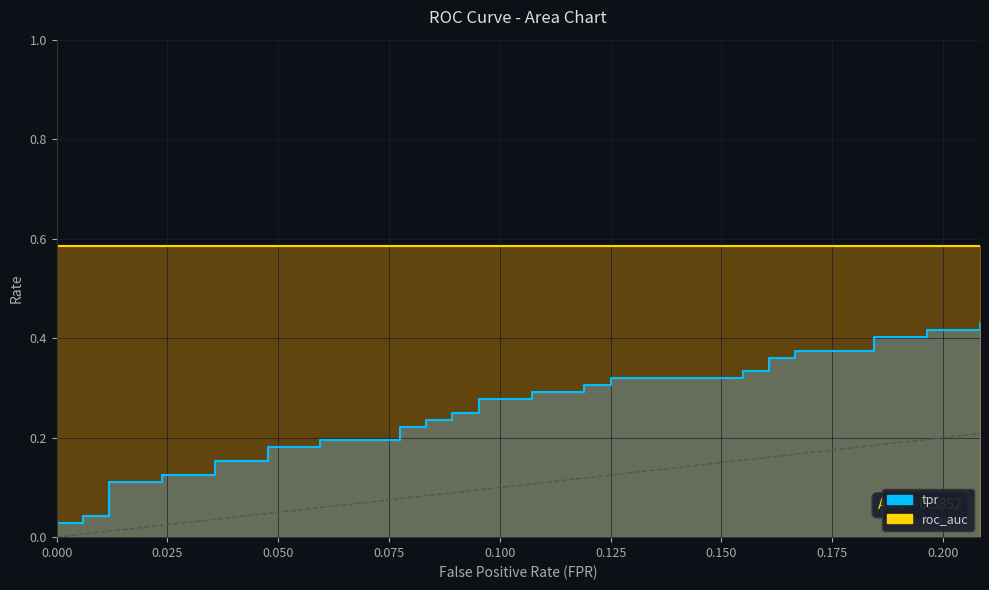

True or false: tpr has more than 0 points higher than both neighbors.

False